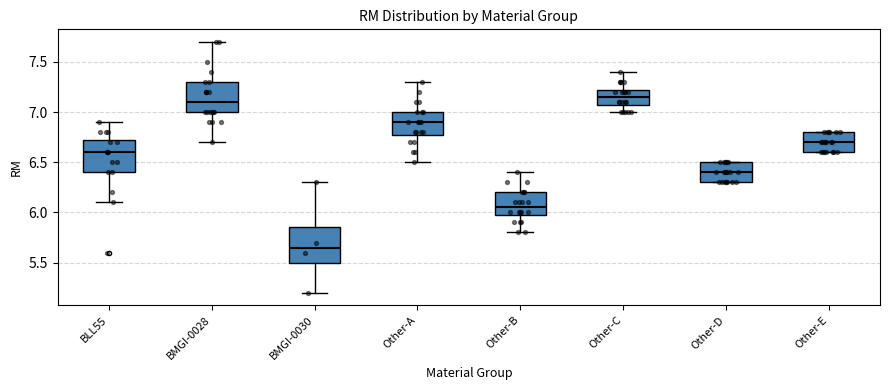

Where does the upper whisker of the box for BMGI-0030 end on the y-axis? The values are not printed on the chart, so give them approximately, as read against the axis.

6.30